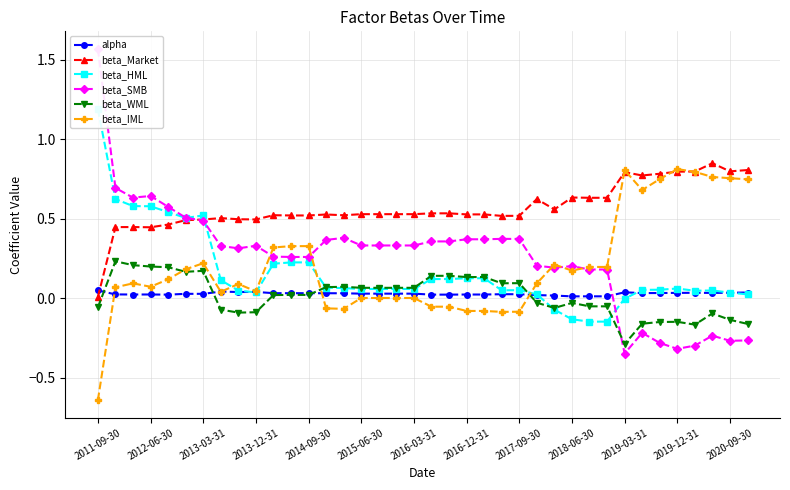

Which series has the widest spread of values?

beta_SMB